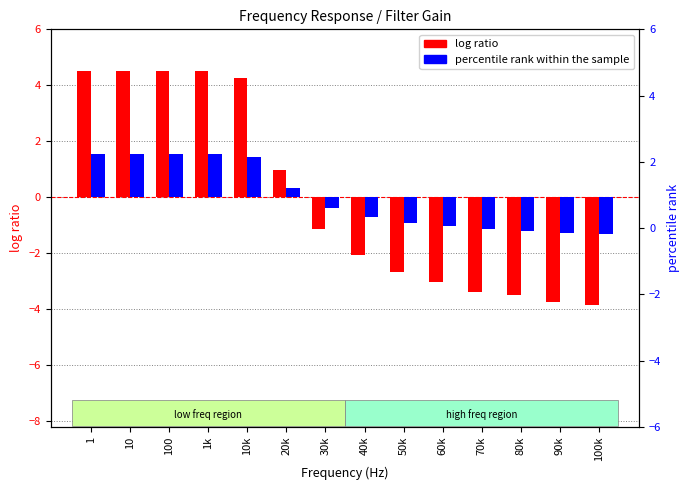

How many values in log ratio (Gain centered) are above zero?

6